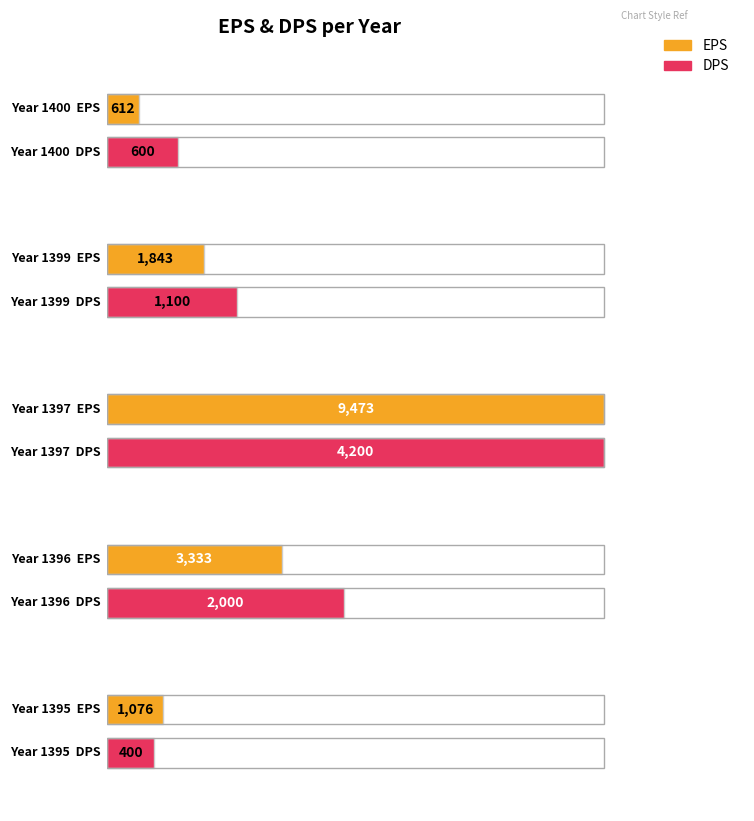

At how many categories does at least one series exceed 8658?

1